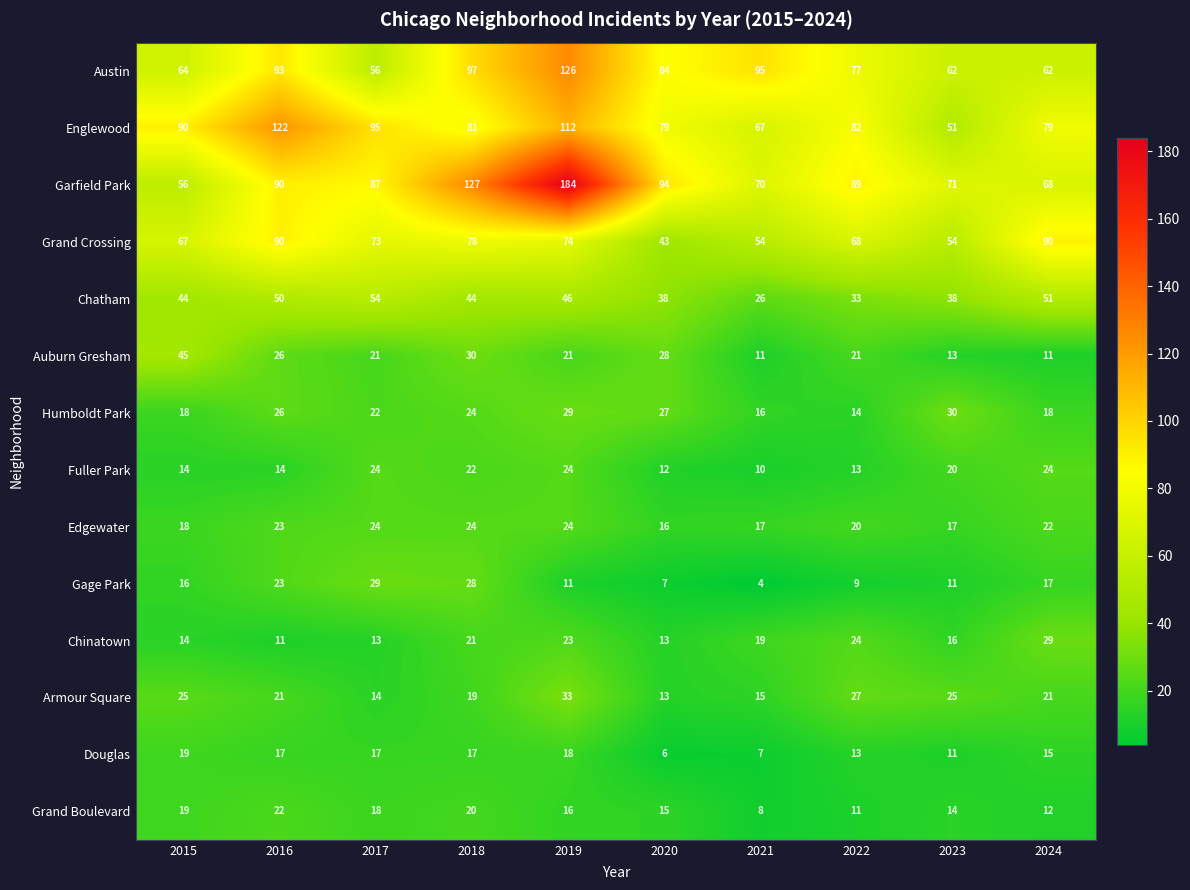

The Chatham series shows 26 at 2021. True or false?

True